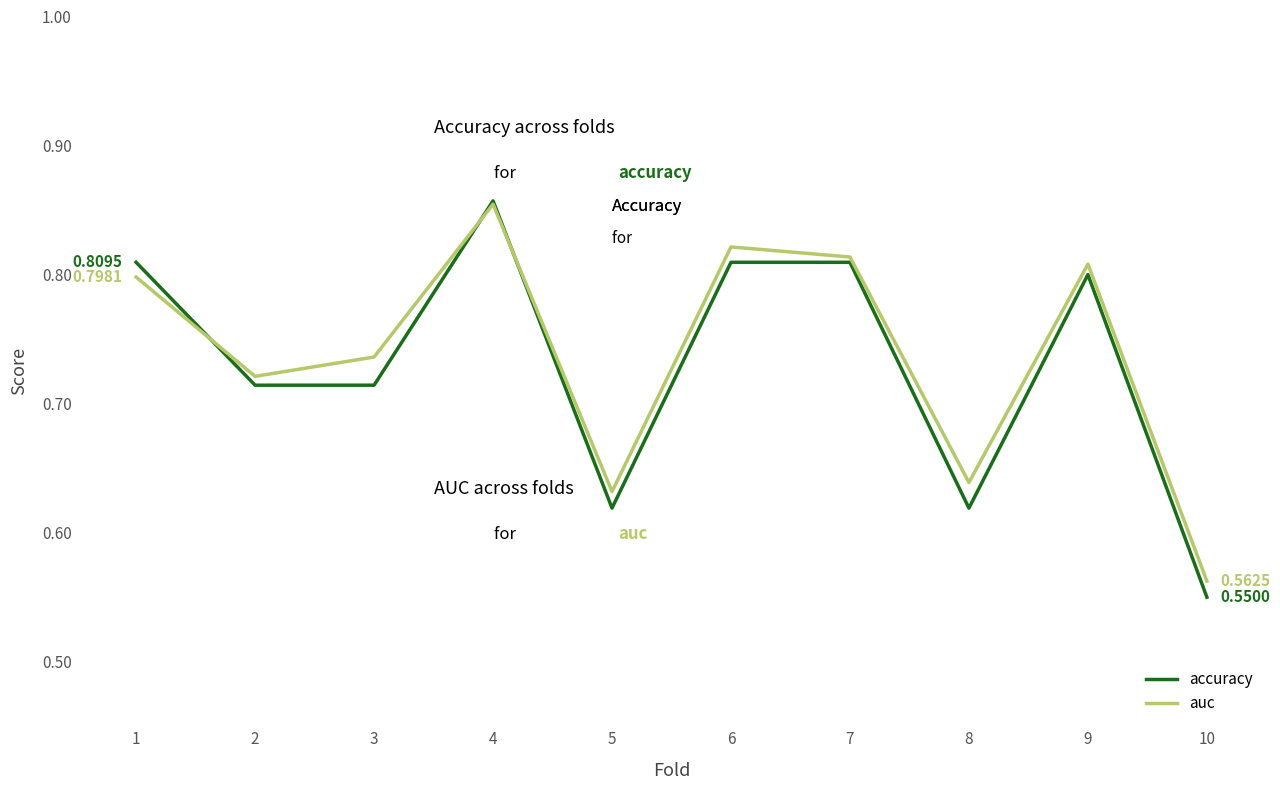

Which series has the largest range (max minus min)?

accuracy